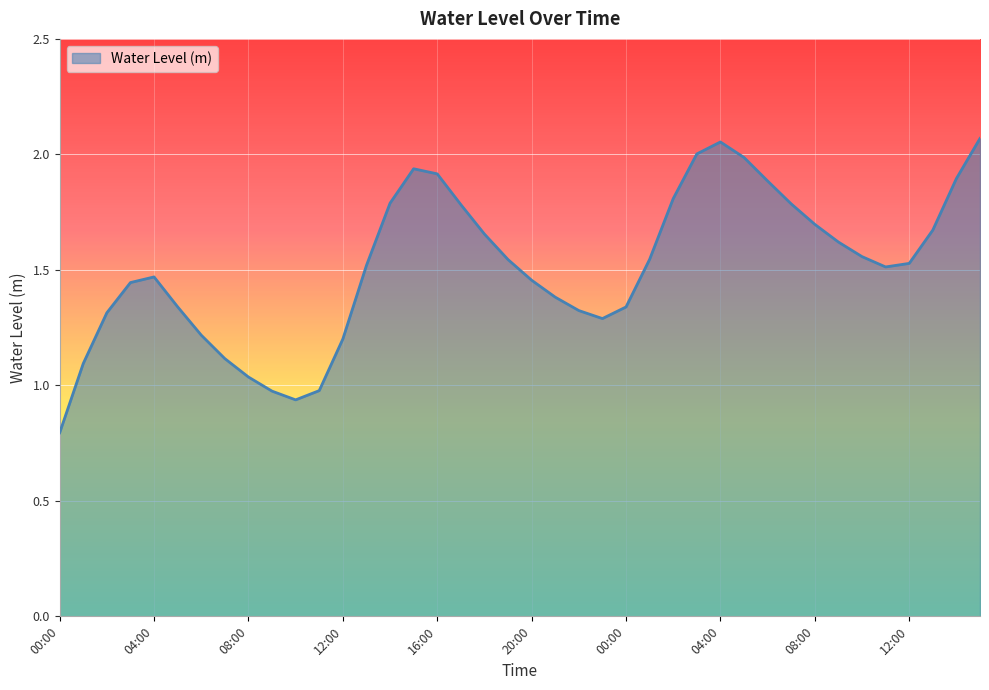

What is the minimum value shown in the chart?

0.8